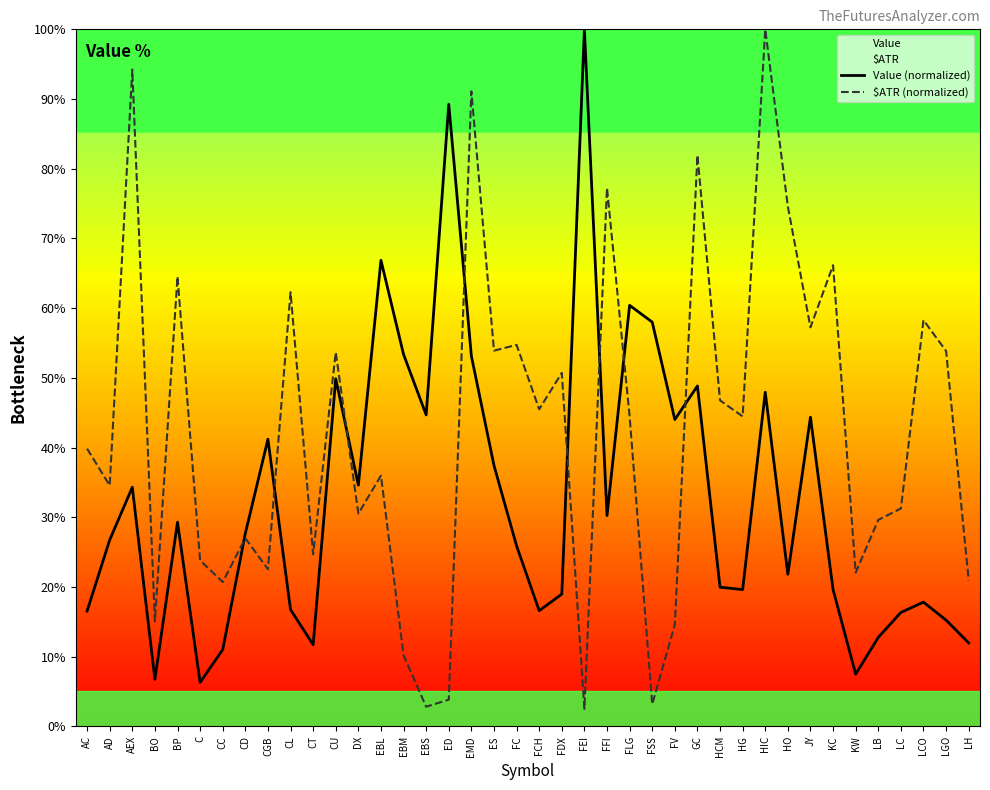

Where do Value (normalized) and $ATR (normalized) first cross each other?

CC and CD